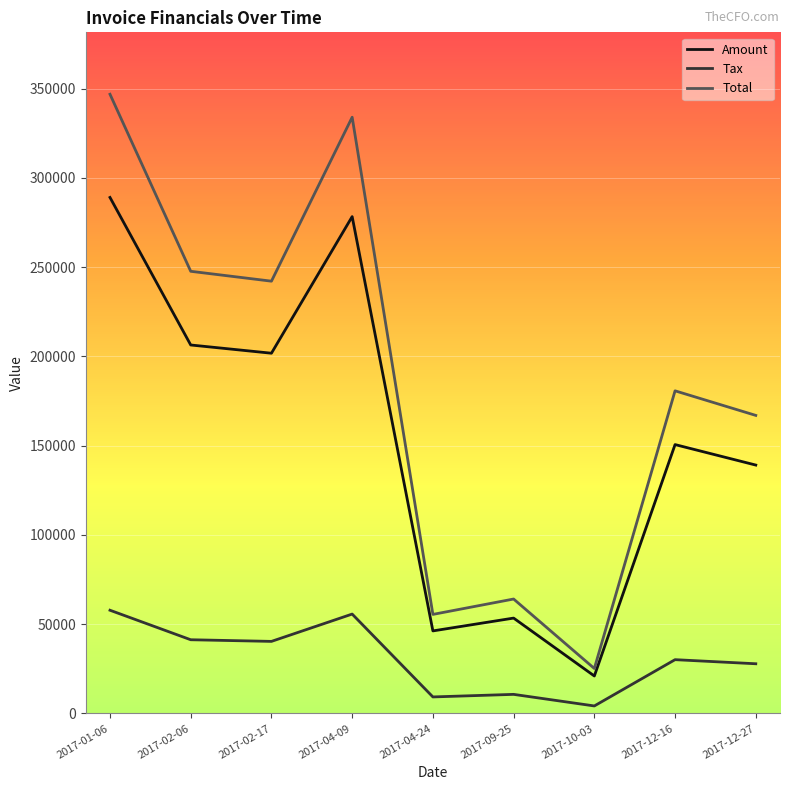

What is the average value of the Amount series?

154003.2